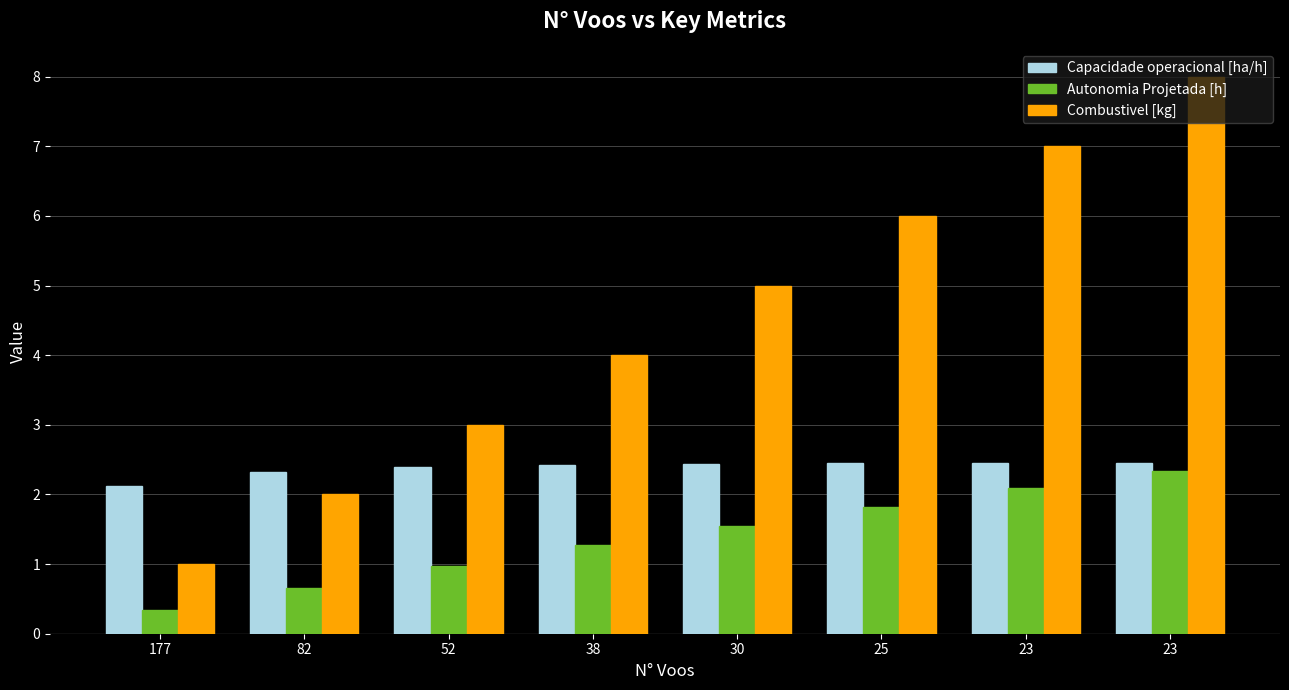

What is the value of the Autonomia Projetada [h] bar at the 3rd from the left?

1.0